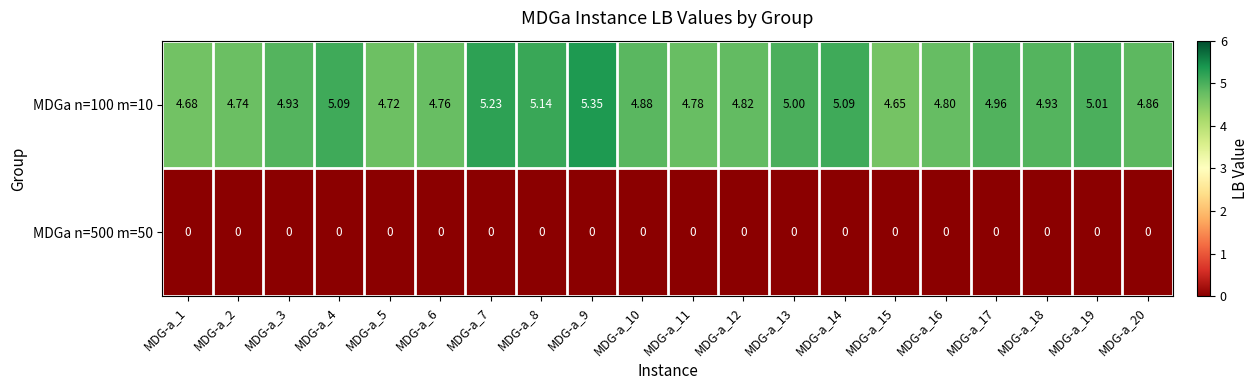

Is the value of MDGa n=500 m=50 at MDG-a_6 greater than the value of MDGa n=100 m=10 at MDG-a_9?

No